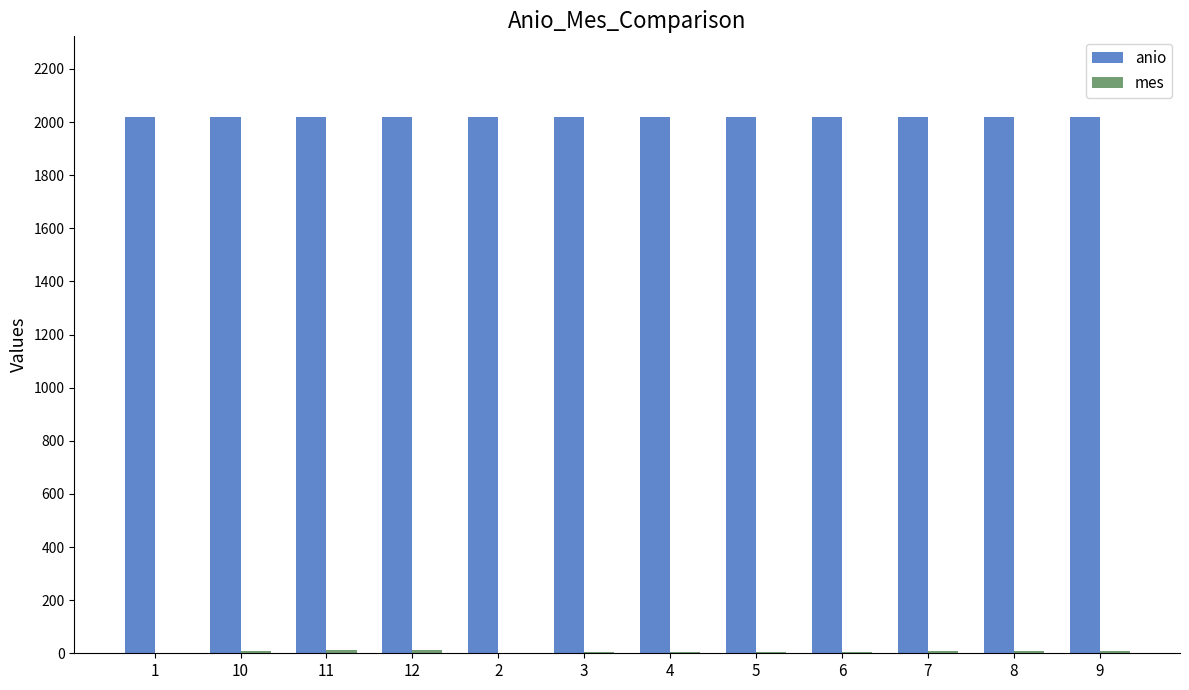

The value of anio at 4 is 3006. True or false?

False